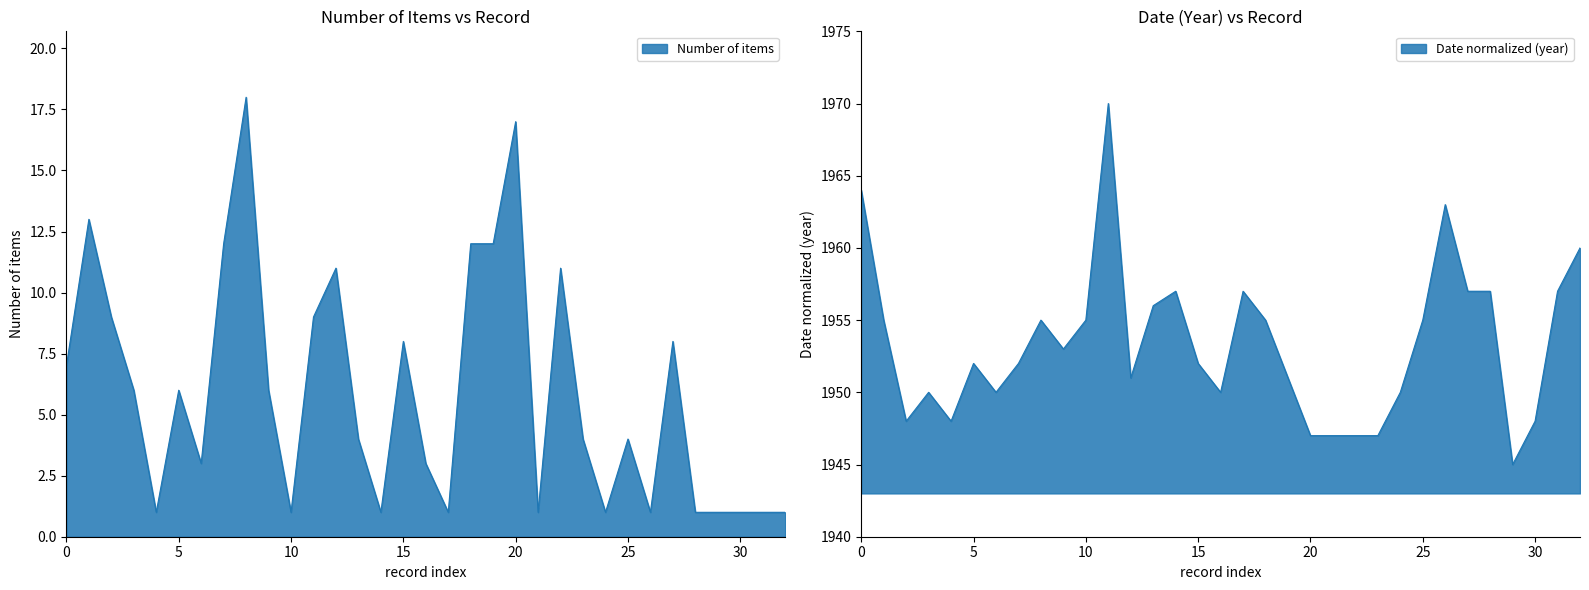

How many lines are shown in the chart?

2